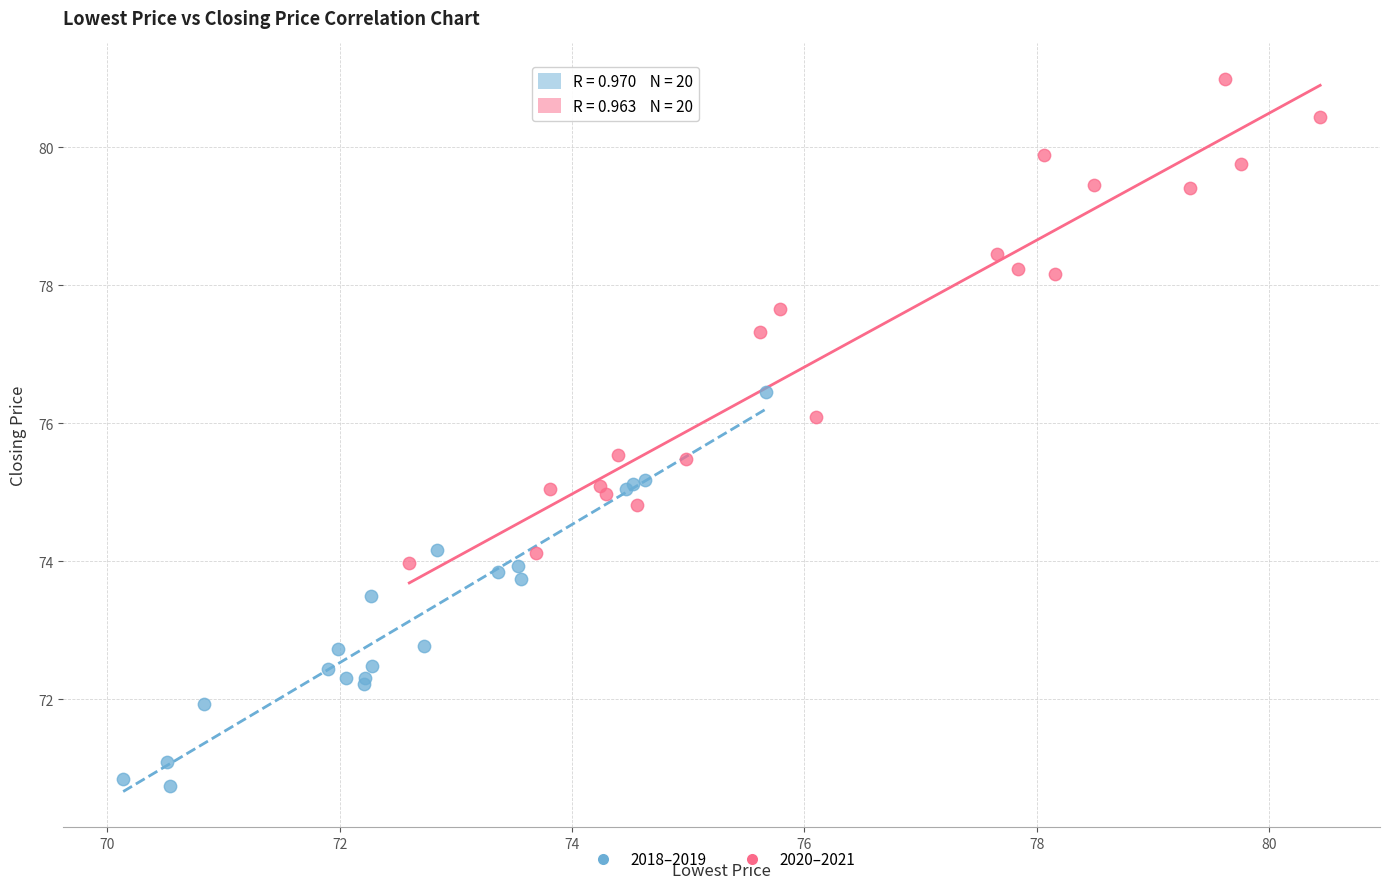

Which series has the widest spread of Y values?

2020–2021